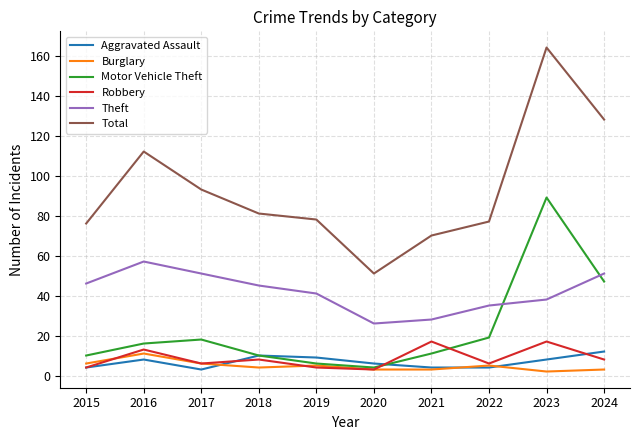

What is the total value across all series at 2016?

217